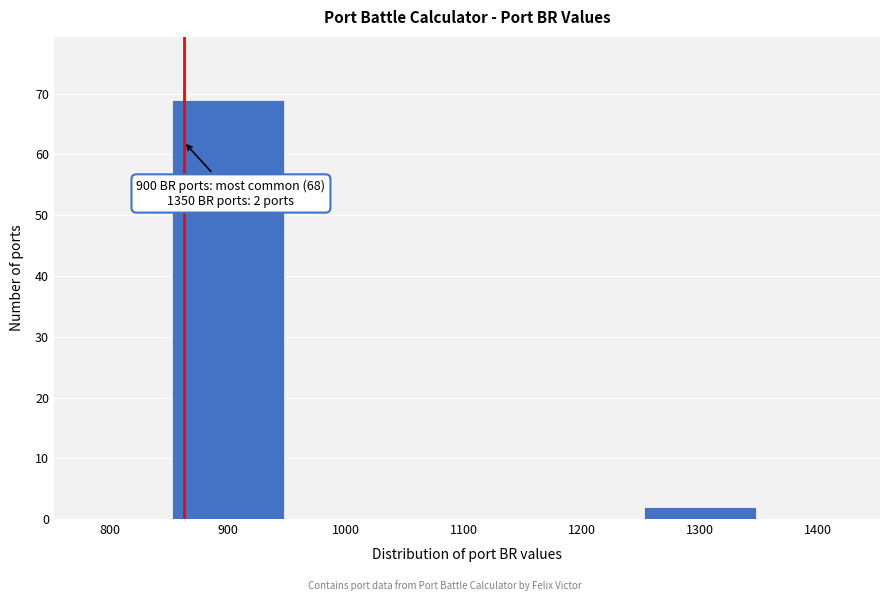

Reading right to left, transcribe all the data shown in this chart.

1400=0	1300=2	1200=0	1100=0	1000=0	900=69	800=0